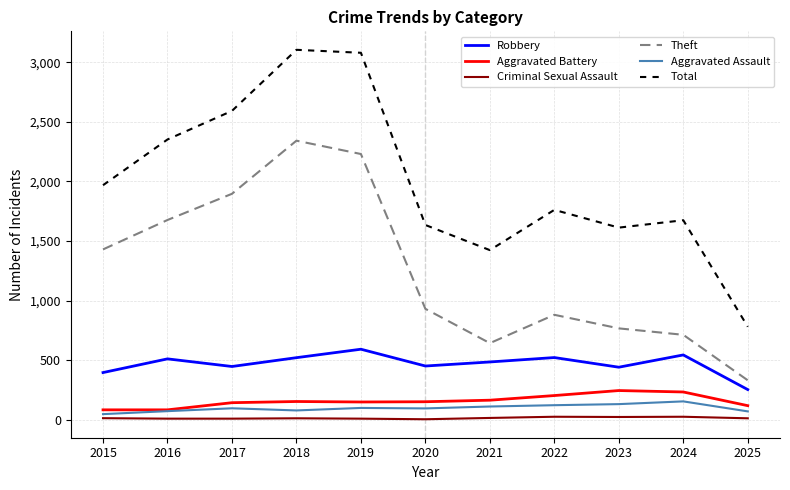

Which series has the largest total across all categories?

Total